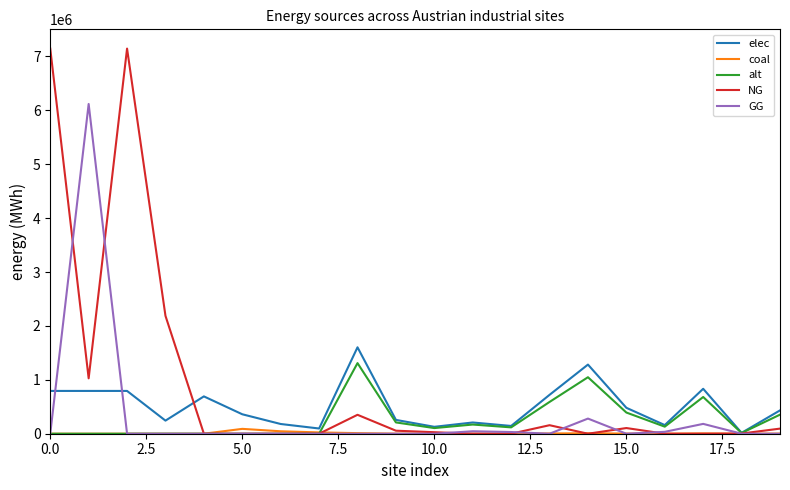

Which series has the largest range (max minus min)?

NG